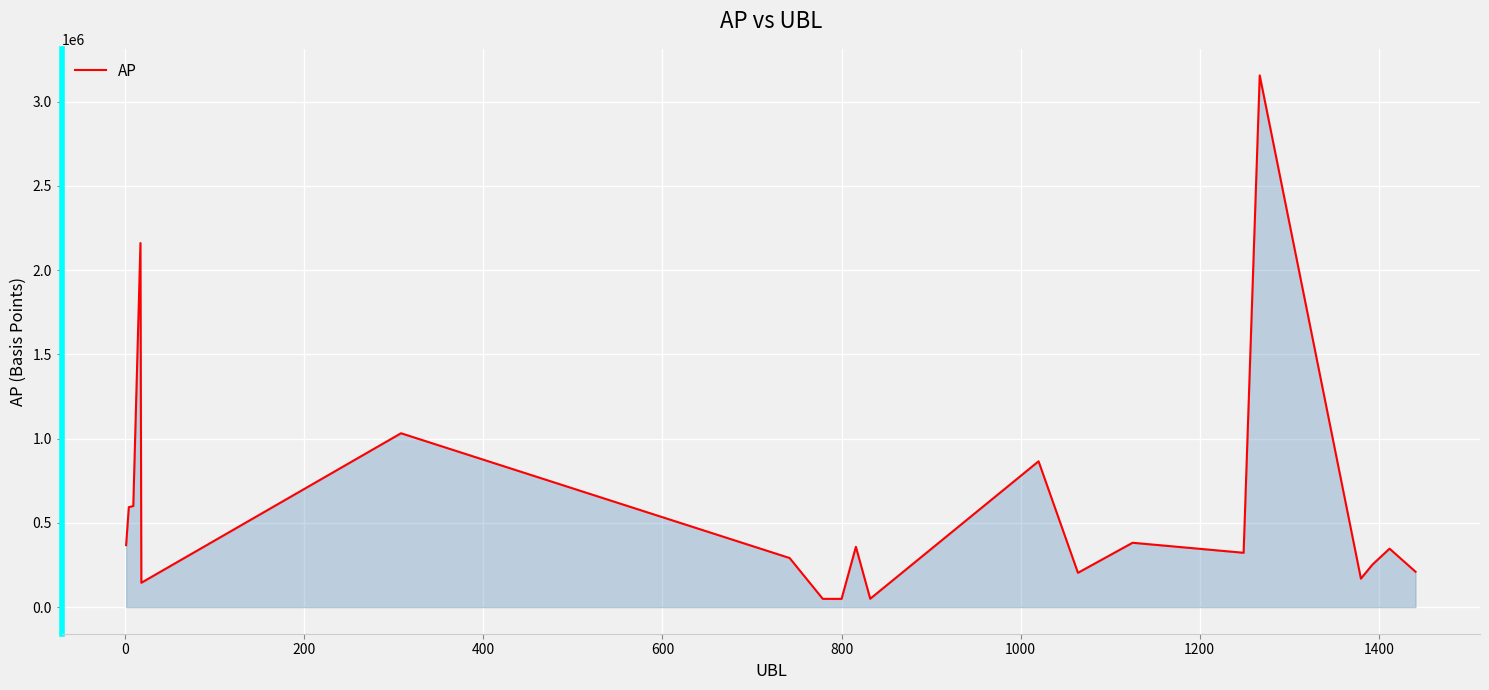

What is the difference between the maximum and minimum values?

3107023